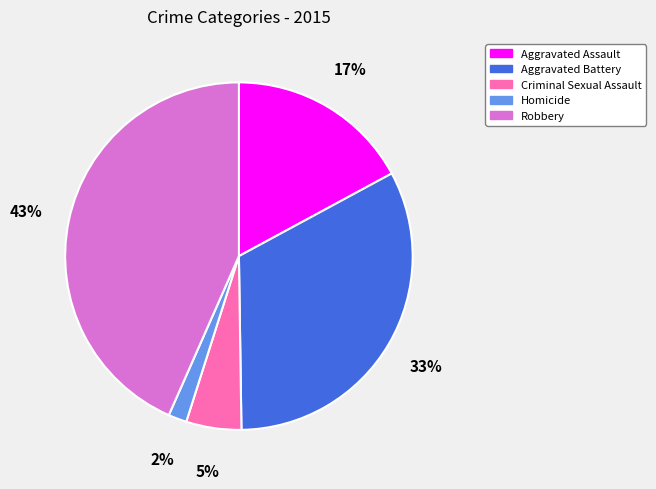

Does Robbery account for over 50% of the chart?

No